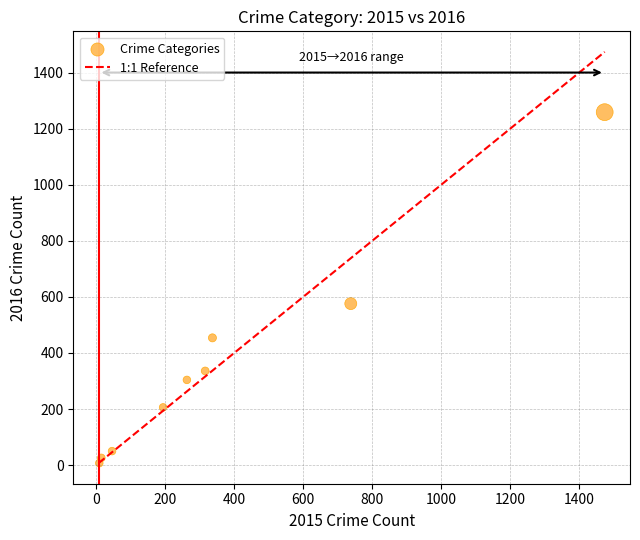

What is the average Y value?

358